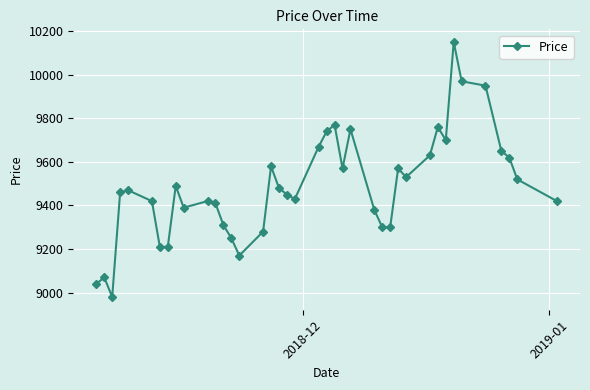

What is the greatest value displayed?

10150